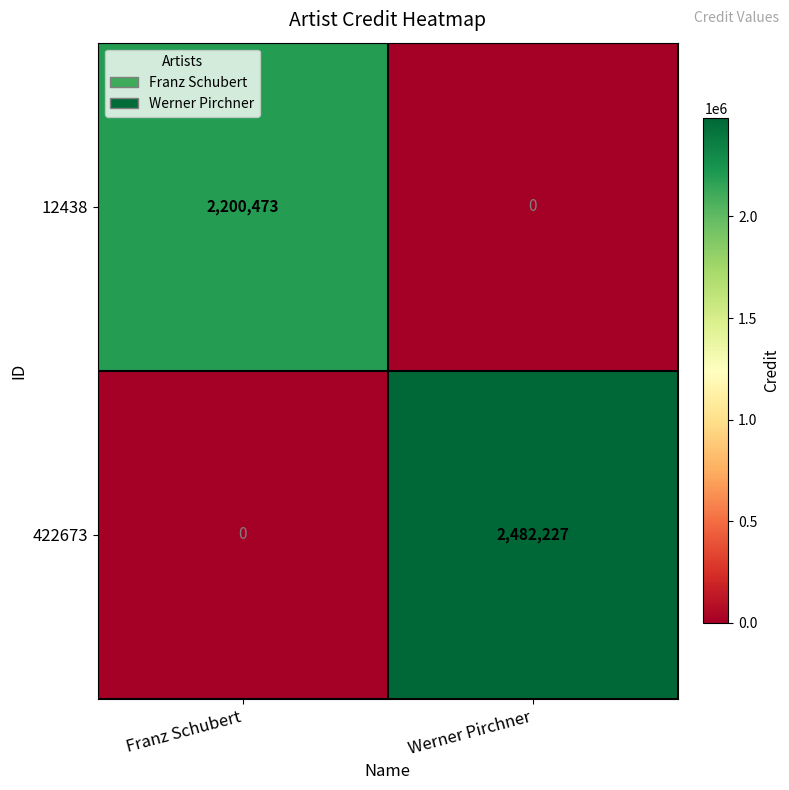

Which series has the largest total across all categories?

422673